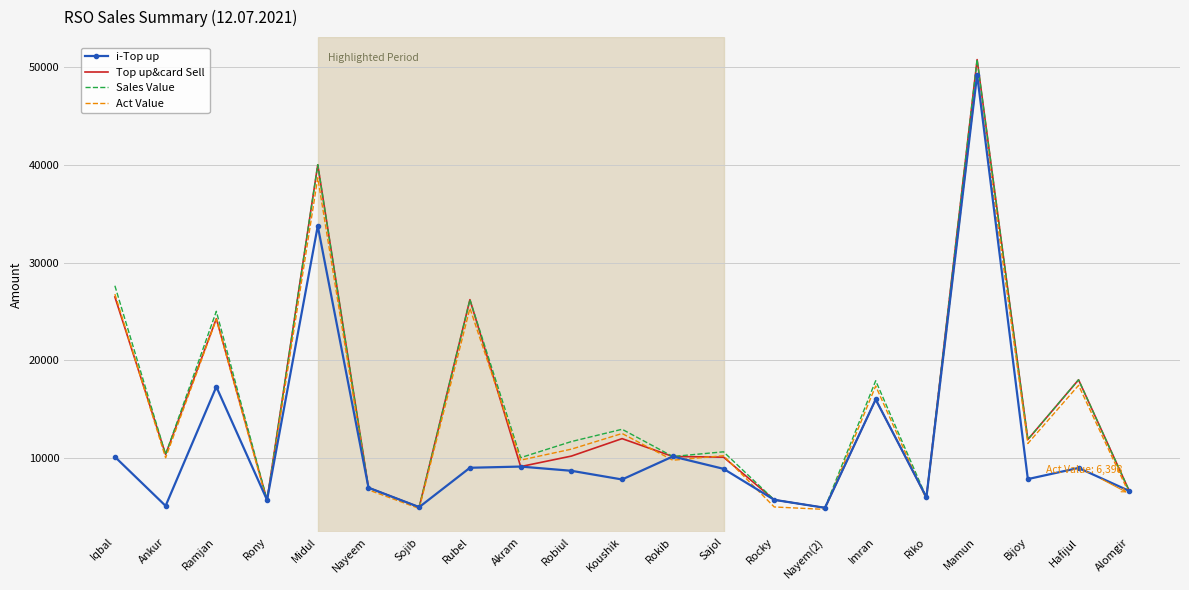

Read the Sales Value value at Nayeem.

7016.0